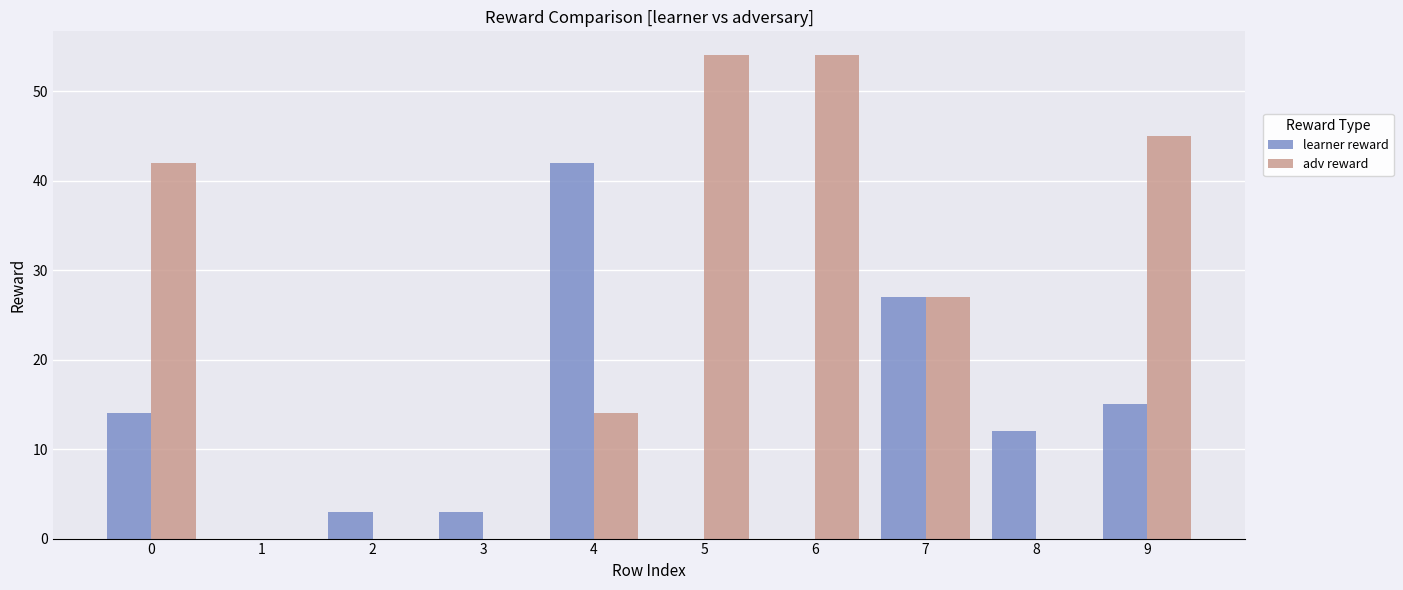

What is the sum of all adv reward values?

236